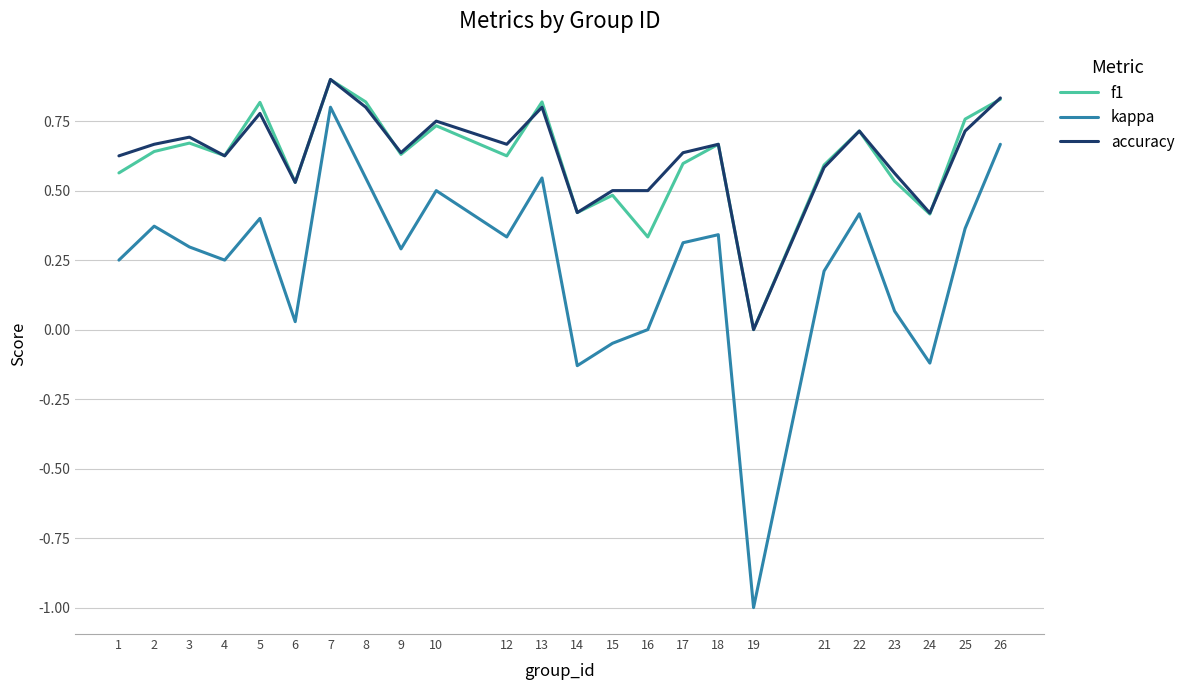

What is the total value across all series at 13?

2.2